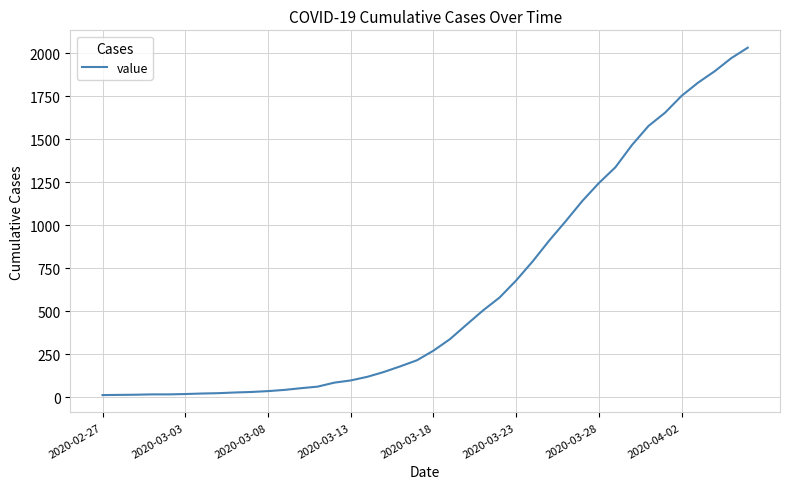

Does the chart display data point markers on the line(s)?

No